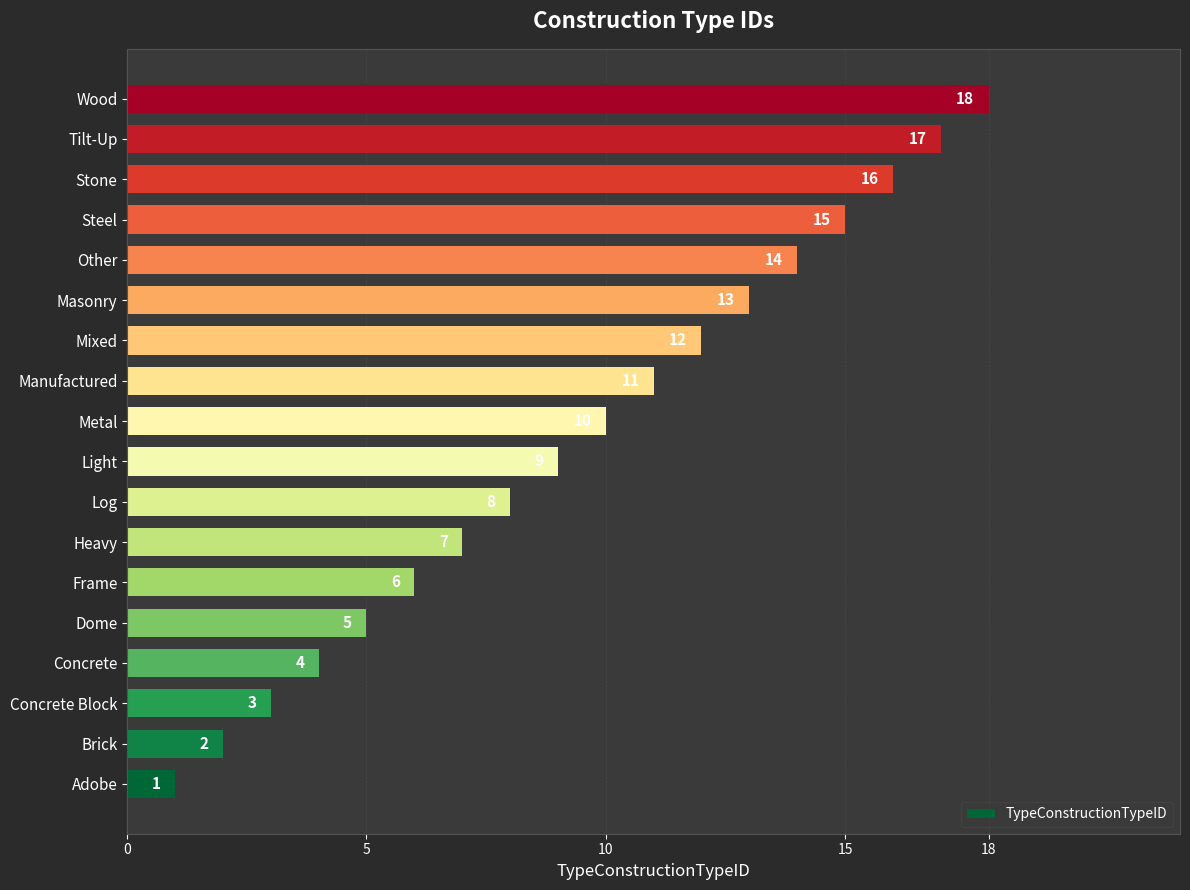

Between Tilt-Up and Frame, which is larger?

Tilt-Up